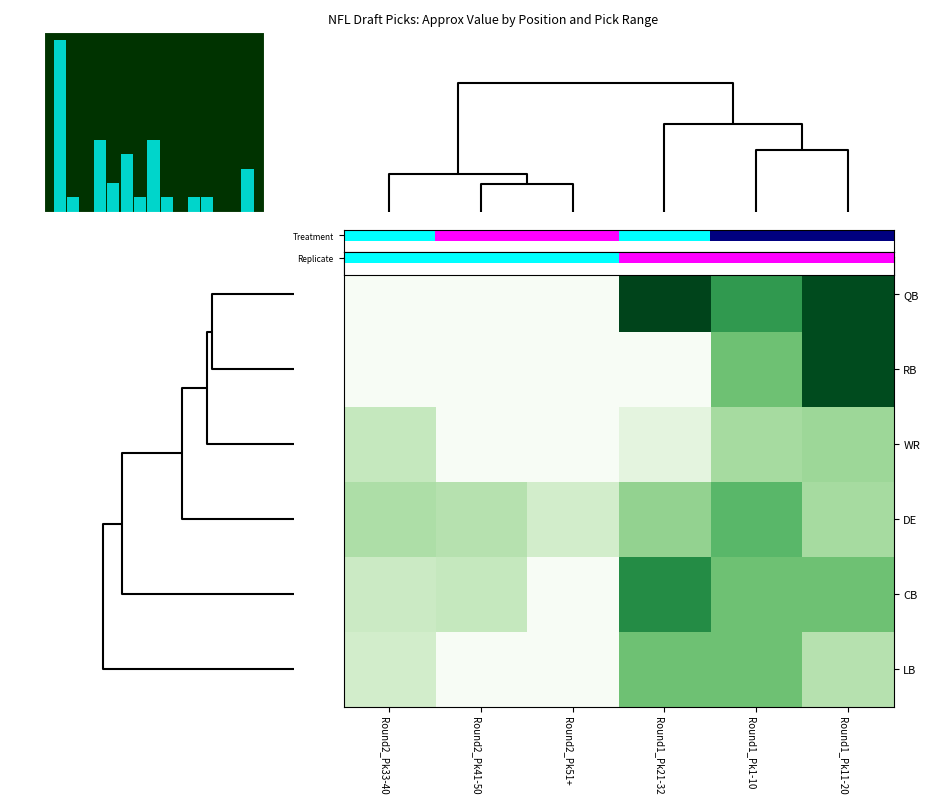

List the series in order of their peak value, lowest first.

WR, LB, DE, CB, RB, QB